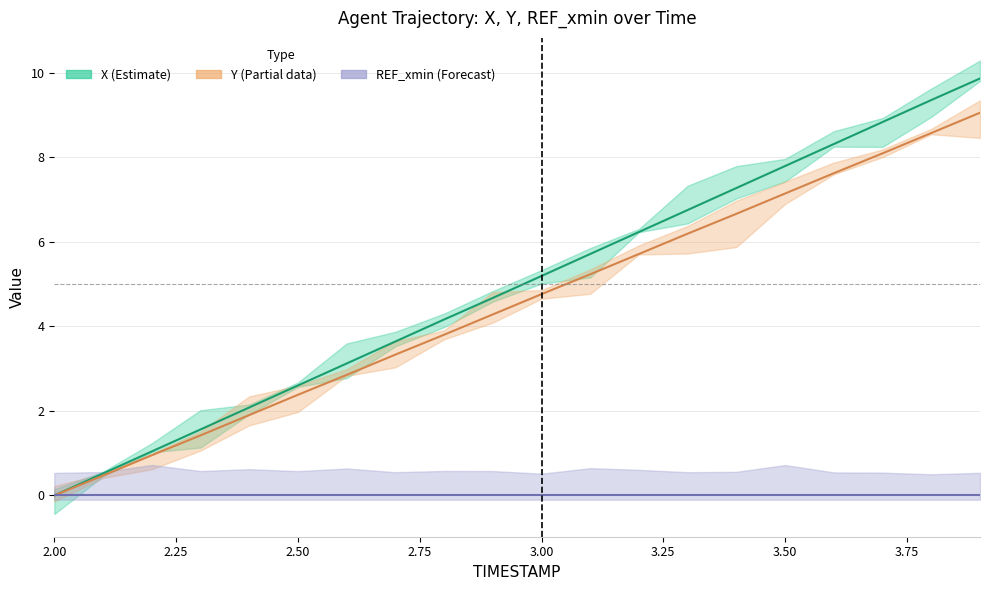

List the labels in order of X value, largest first.

3.9, 3.8, 3.7, 3.6, 3.5, 3.4, 3.3, 3.2, 3.1, 3.0, 2.9, 2.8, 2.7, 2.6, 2.5, 2.4, 2.3, 2.2, 2.1, 2.0